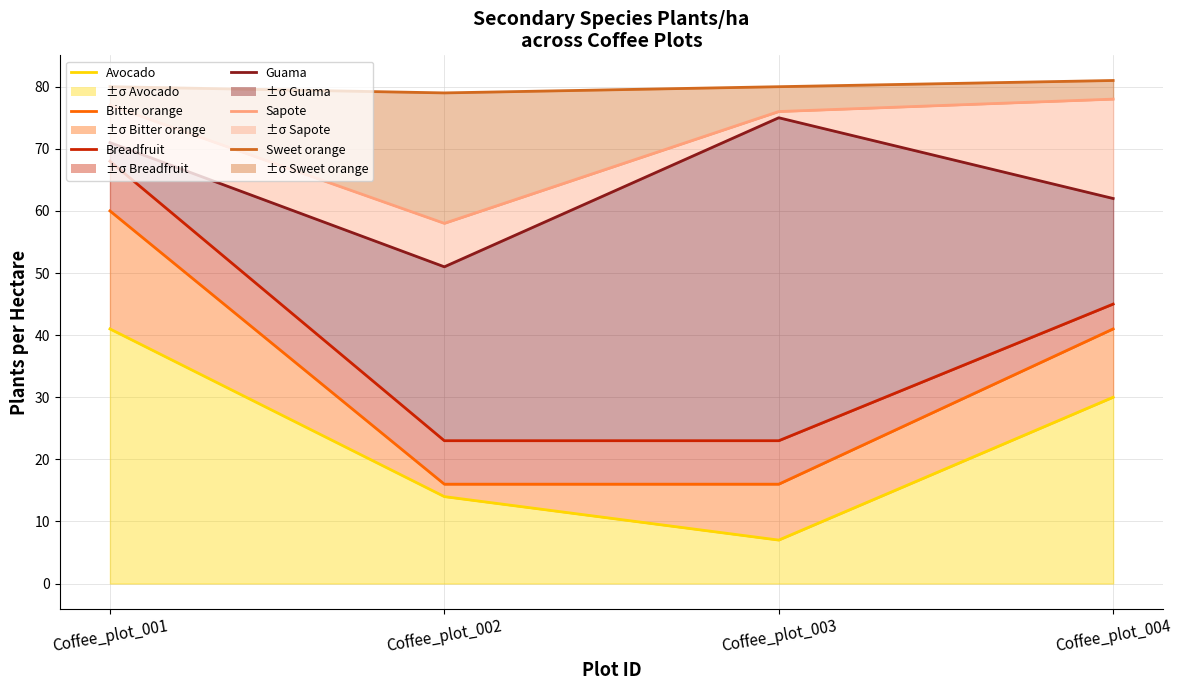

List the series in order of their peak value, lowest first.

Avocado line, Bitter orange line, Breadfruit line, Guama line, Sapote line, Sweet orange line